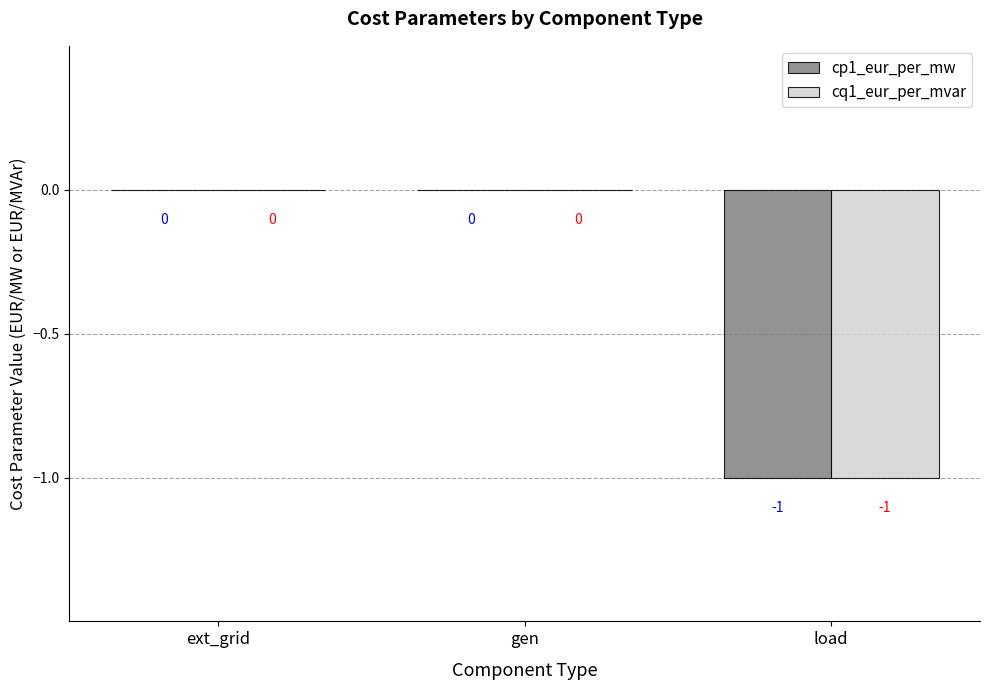

Is it true that cp1_eur_per_mw equals 0 at ext_grid?

True